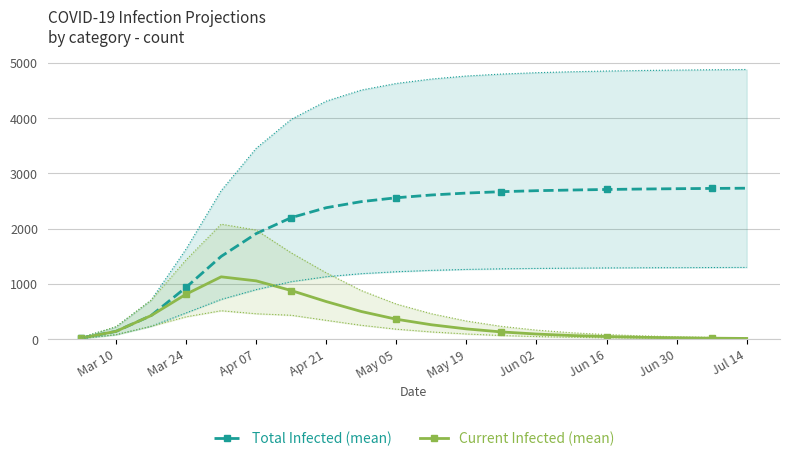

List the series in order of their peak value, highest first.

Total Infected (mean), Current Infected (mean)